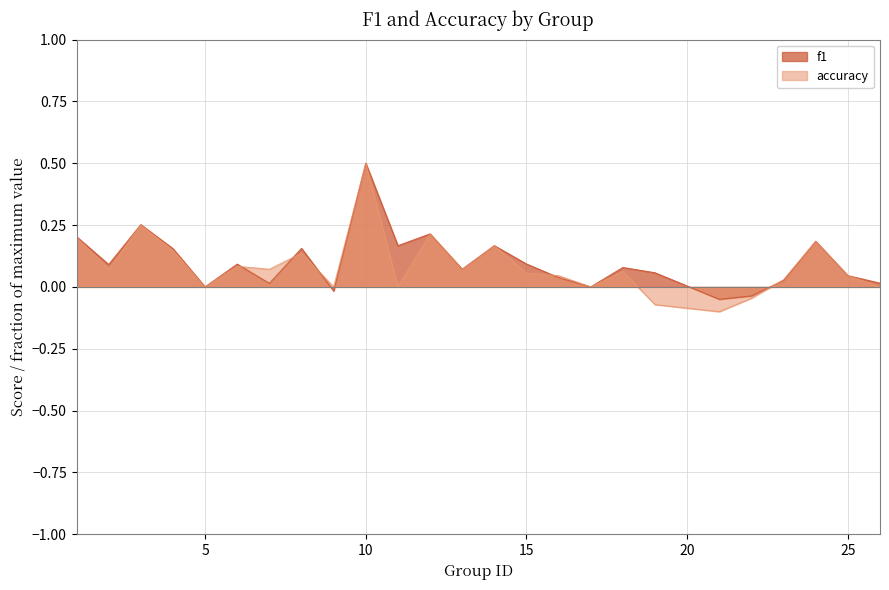

List the labels in order of accuracy value, smallest first.

21, 19, 22, 5, 9, 11, 17, 26, 23, 16, 25, 15, 18, 2, 7, 13, 6, 8, 4, 14, 24, 1, 12, 3, 10